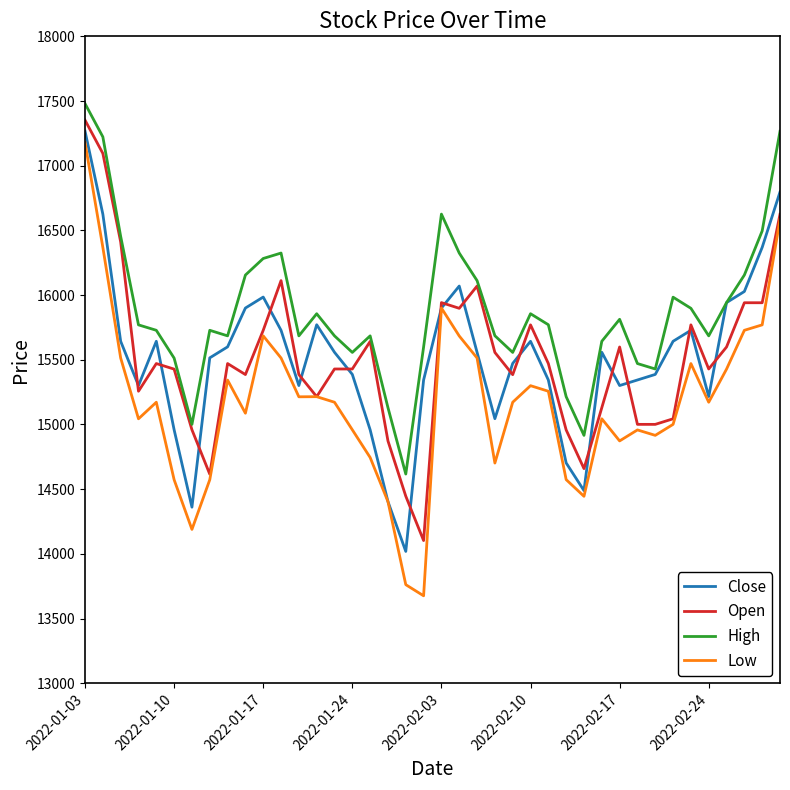

How many lines are shown in the chart?

4